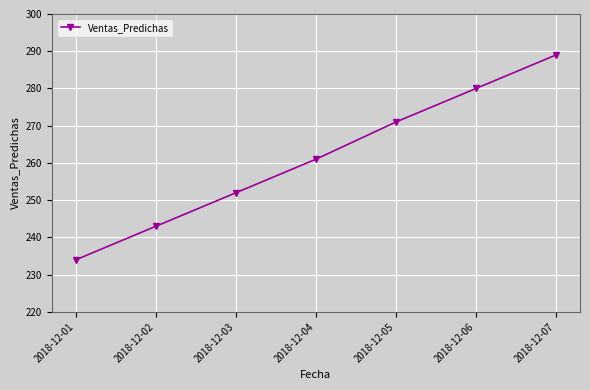

What value does the data have at 2018-12-03?

252